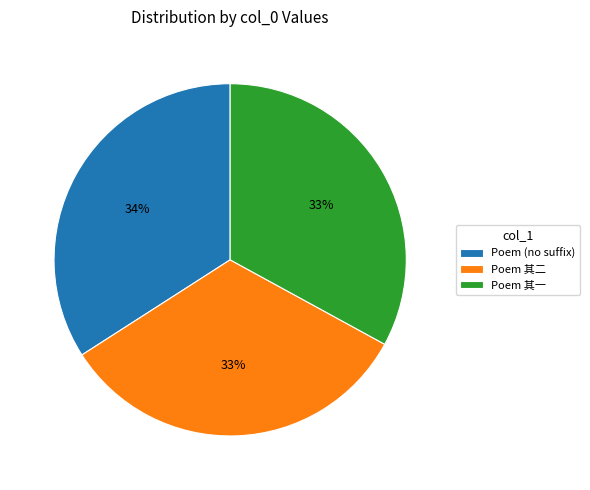

To the nearest percent, what percentage of the pie is Poem (no suffix)?

34%